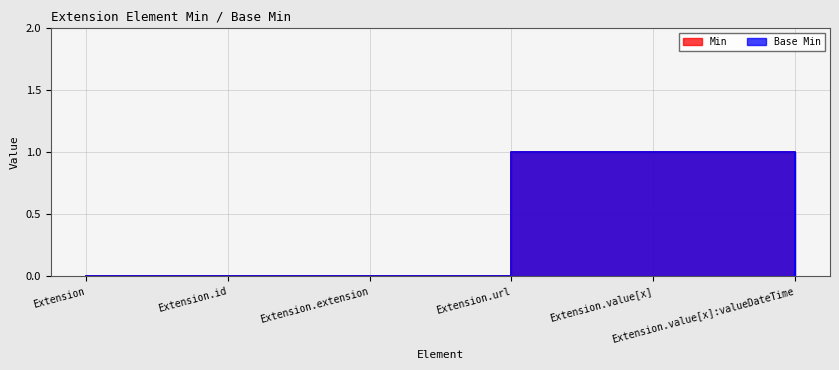

What is the label of the 3rd point from the right?

Extension.url